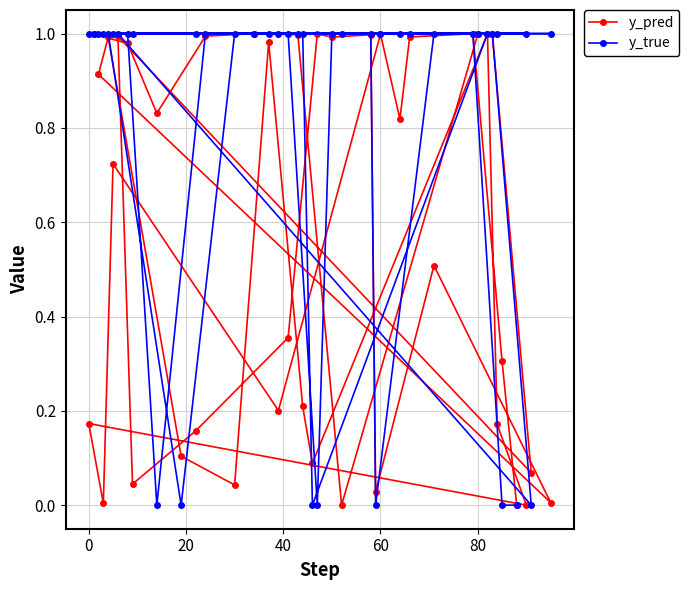

Which series has the largest total across all categories?

y_true